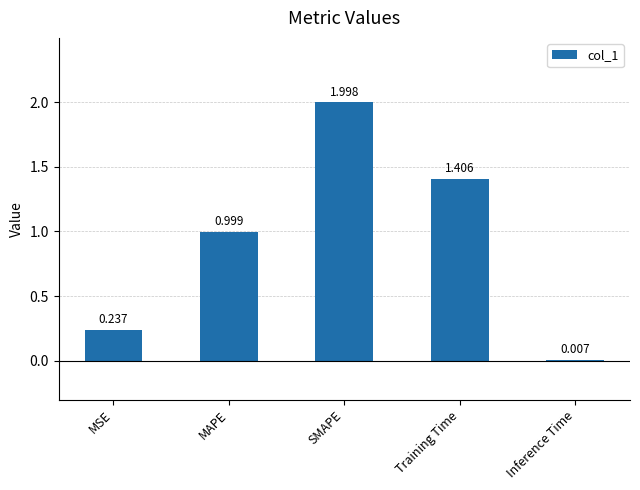

Which label corresponds to the largest value in the chart?

SMAPE